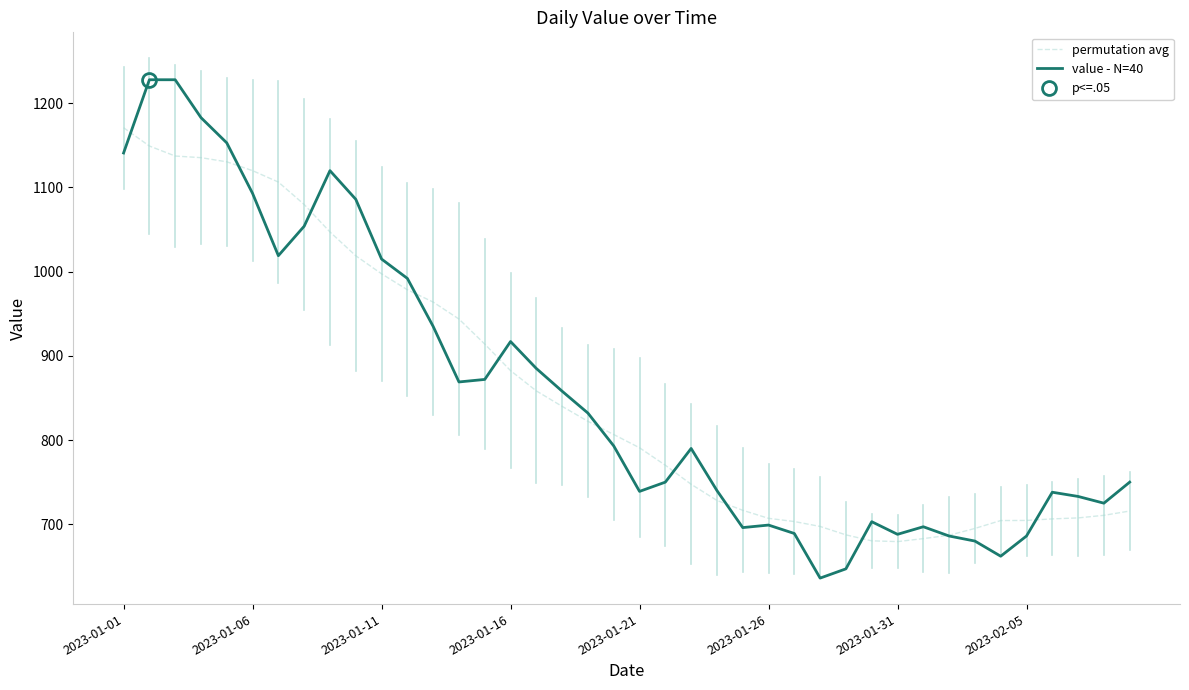

The value - N=40 series shows 1846.5 at 2023-01-26. True or false?

False